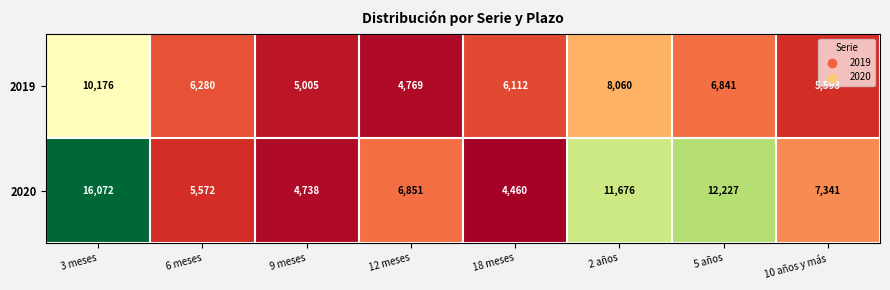

What is the approximate value of 2020 at 12 meses, to the nearest 50?

6850